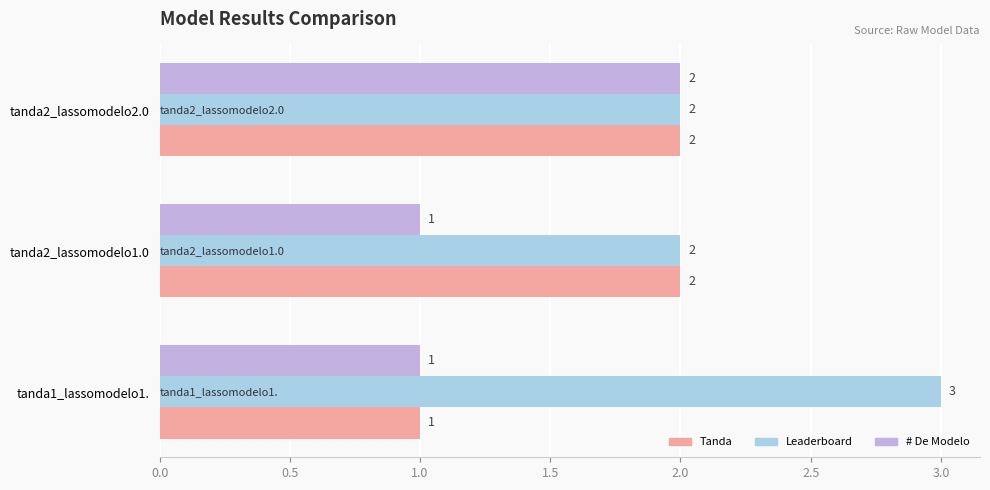

How many Tanda values are between 1 and 2?

3